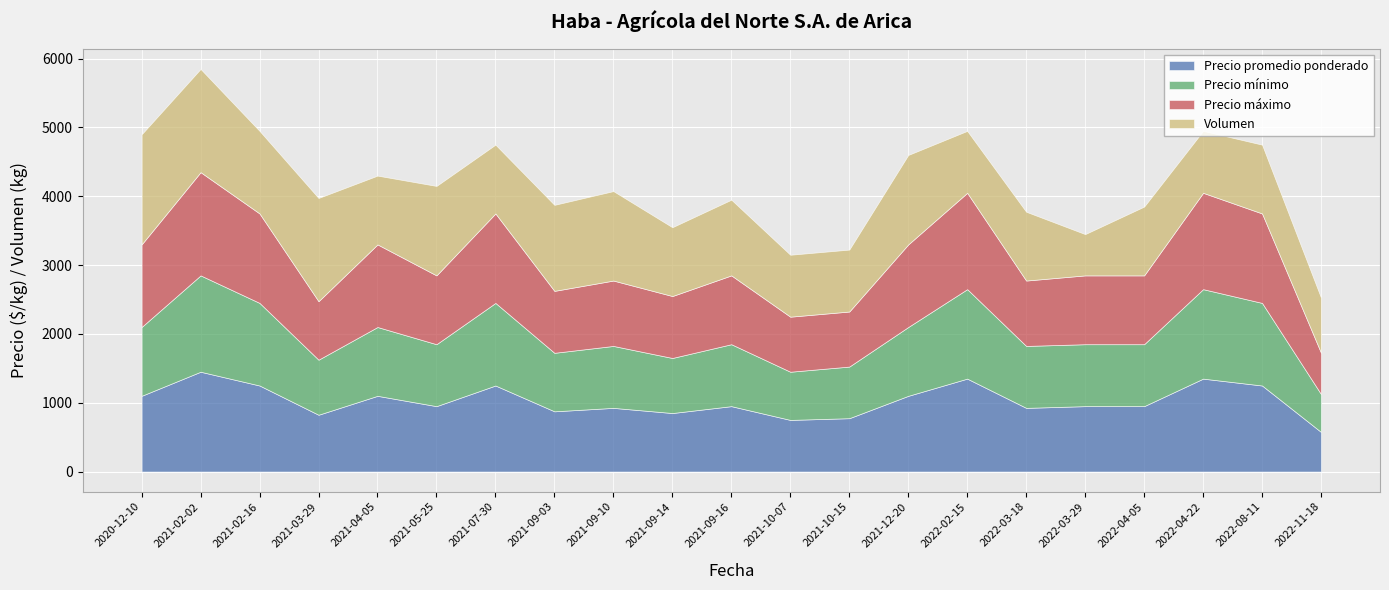

What is the difference between the highest and lowest values at 2021-04-05?

200